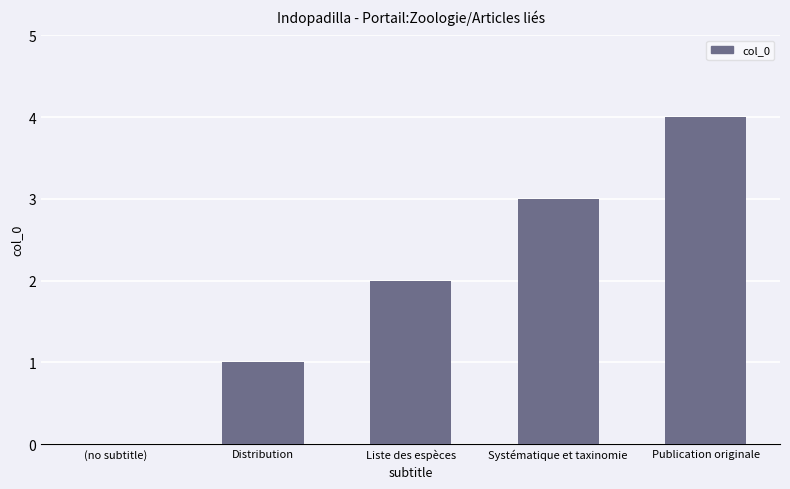

What value does the data have at Systématique et taxinomie?

3